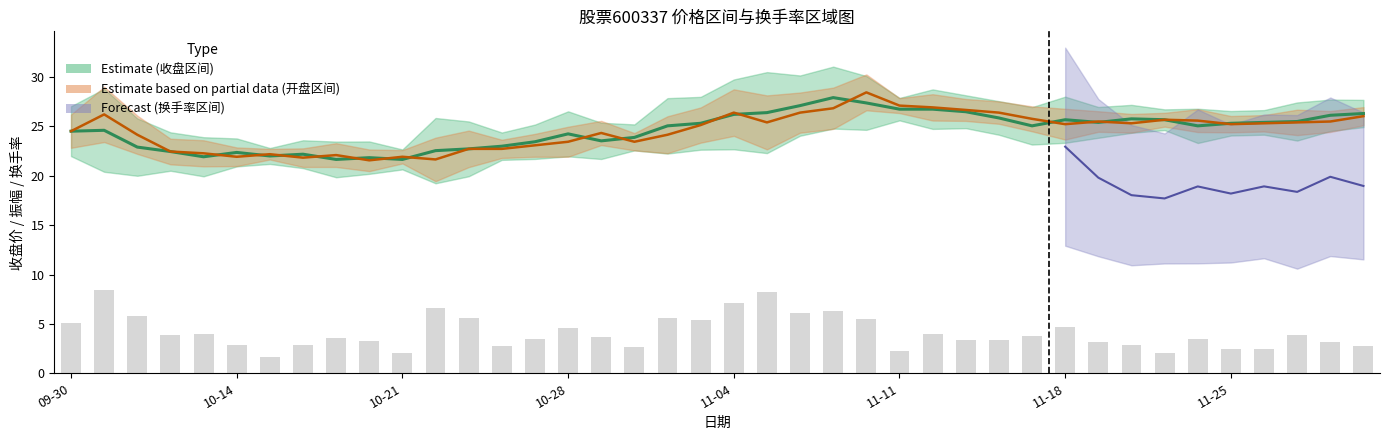

True or false: 开盘 has a value of 25.5 at 31.

True